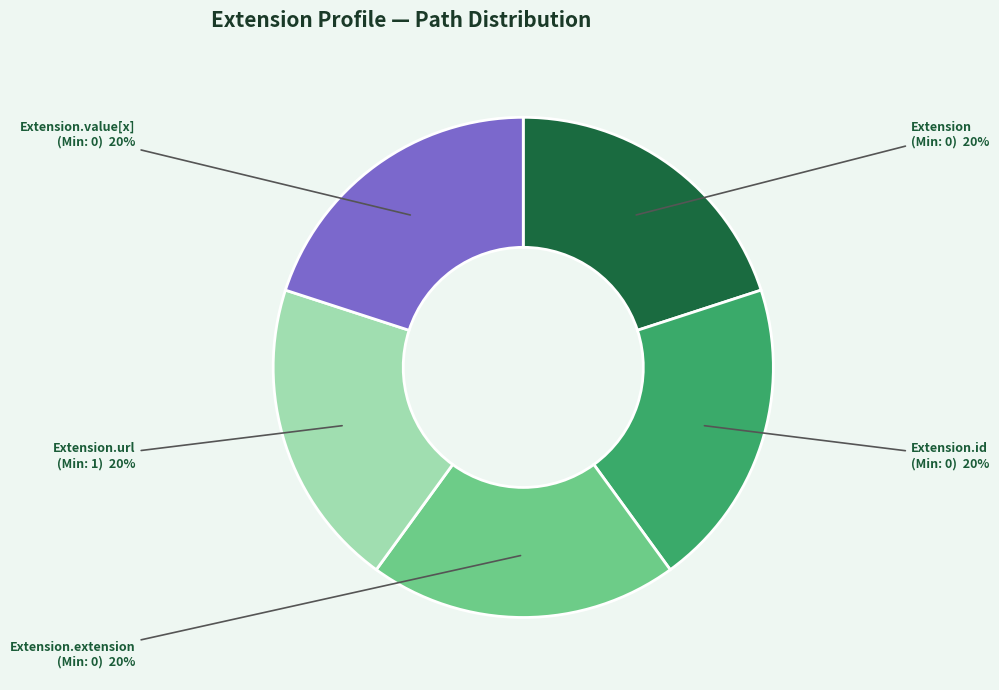

To the nearest percent, what is the average slice percentage?

20%